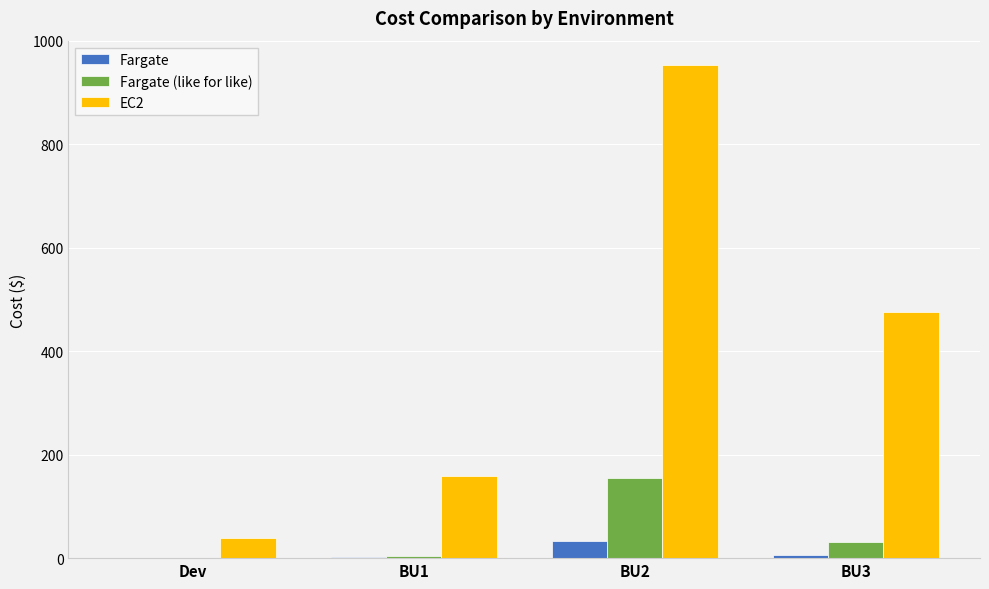

Is it true that EC2 equals 952.9 at BU2?

True